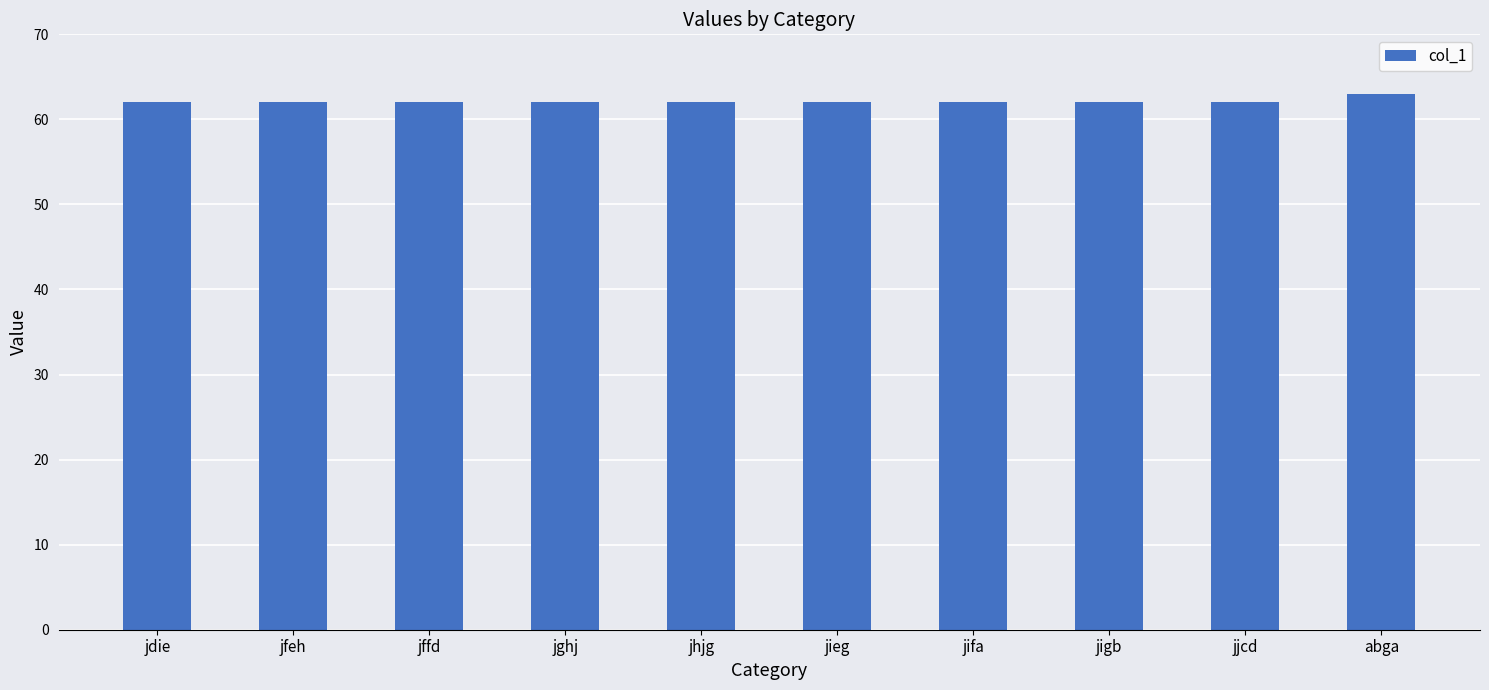

What is the maximum value shown in the chart?

63